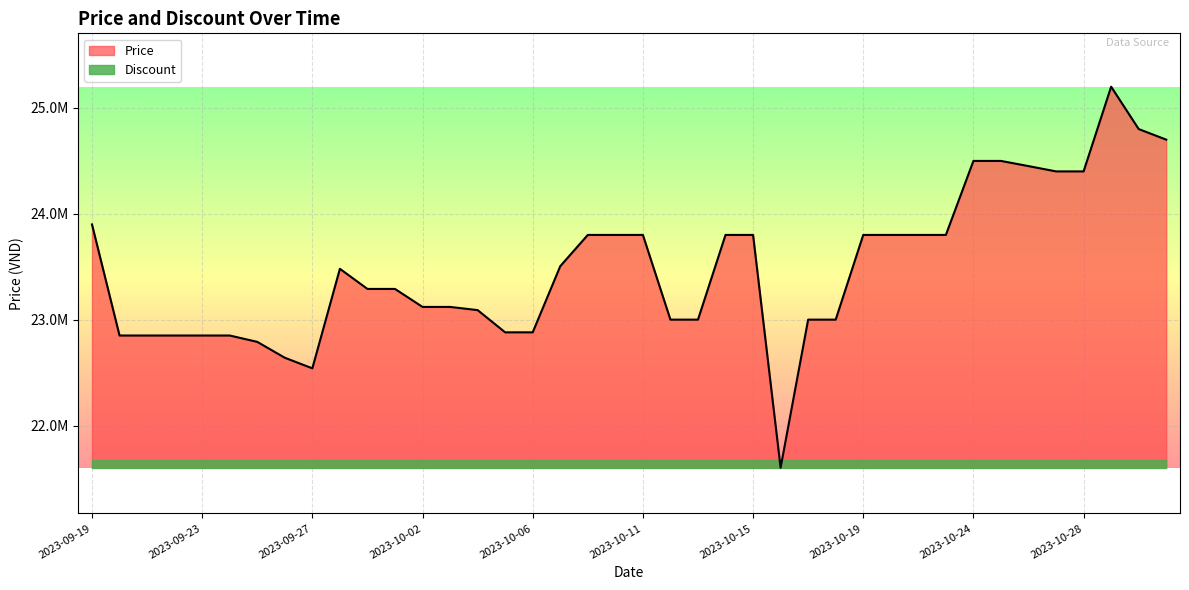

How many points are higher than both their immediate neighbors (excluding endpoints)?

2